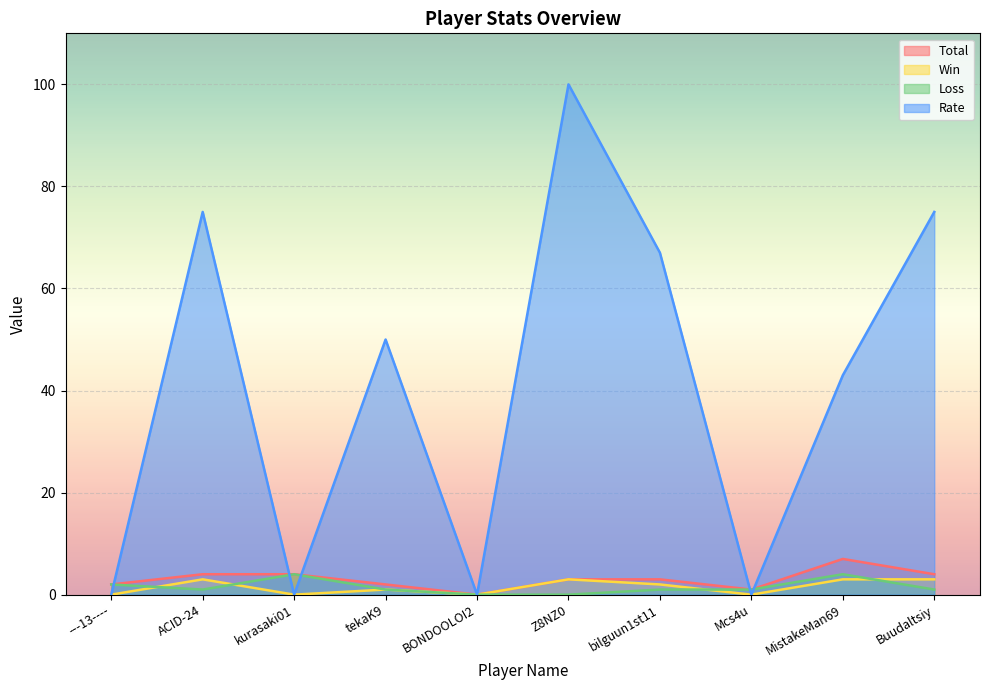

True or false: Loss has a value of 3 at Z8NZ0.

False